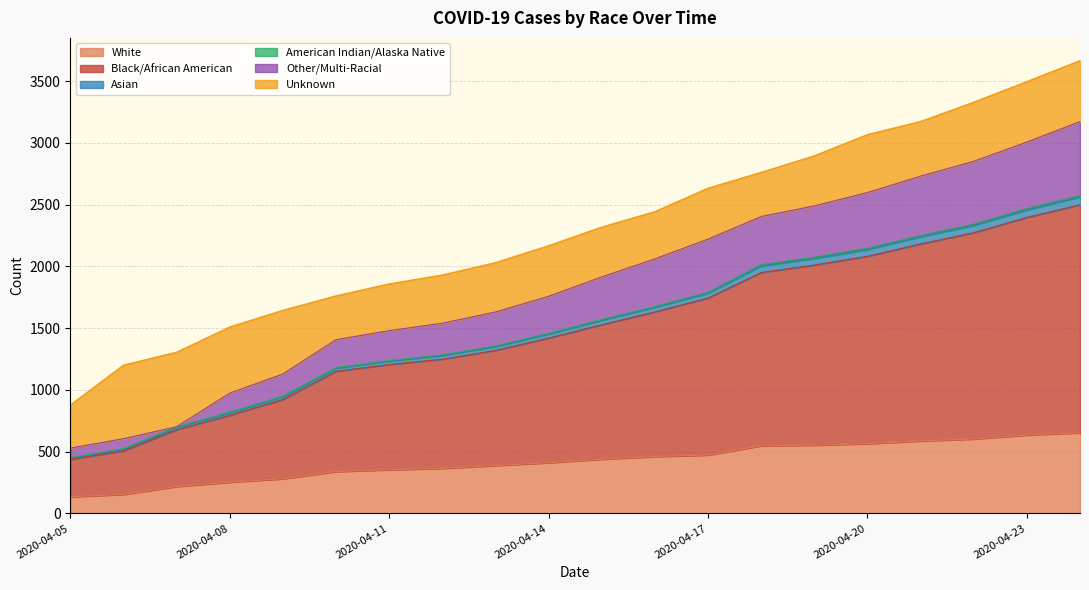

True or false: White and Black/African American cross at least once.

False